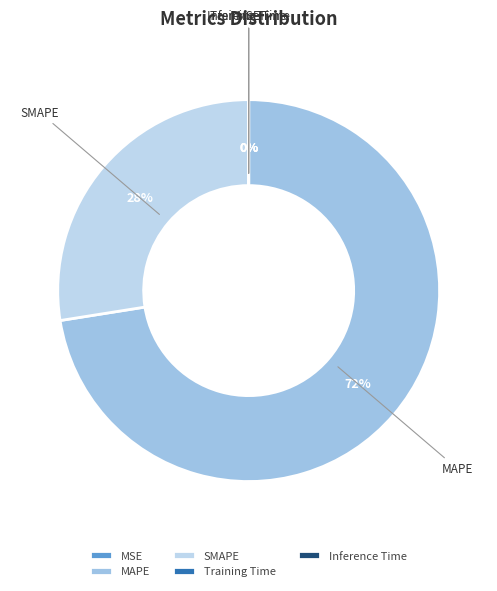

Which slice is the largest?

MAPE